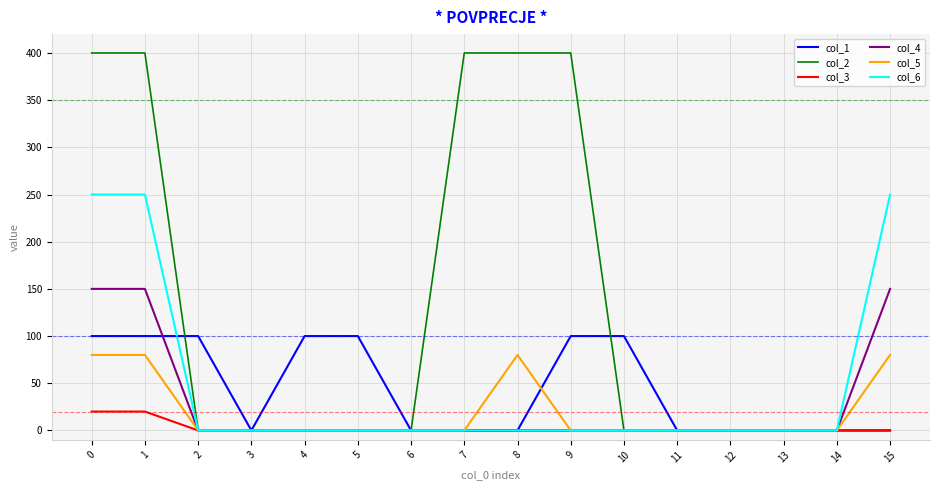

Rank the series by their maximum value, from lowest to highest.

col_3, col_5, col_1, col_4, col_6, col_2